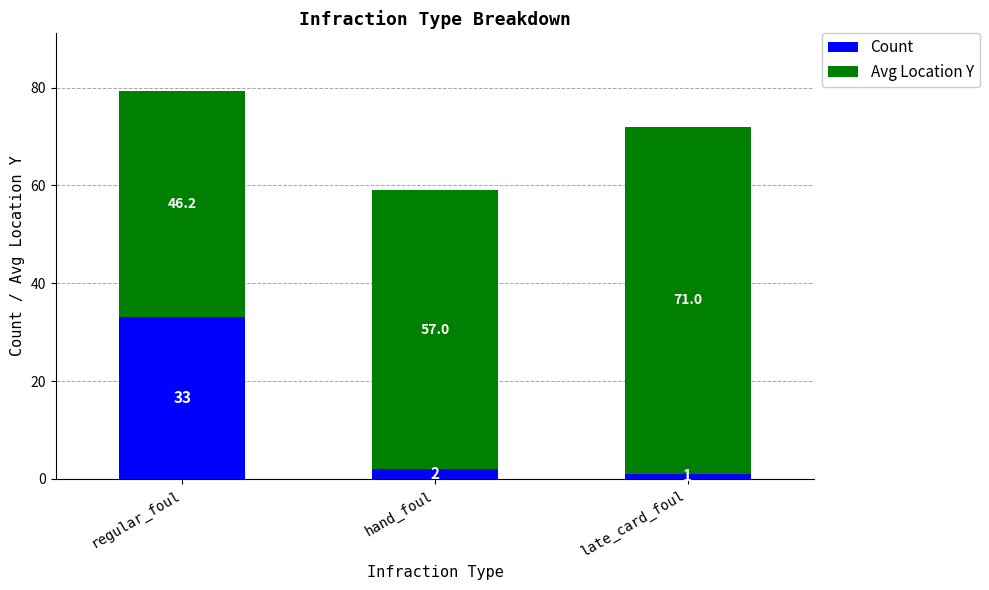

Is it true that Count equals 33.0 at regular_foul?

True